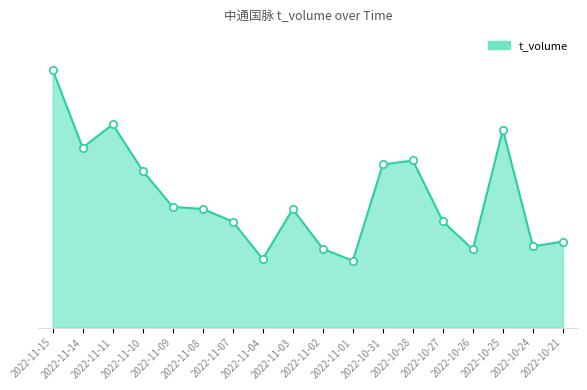

What is the ratio of the value at 2022-10-28 to the value at 2022-11-07?

1.6